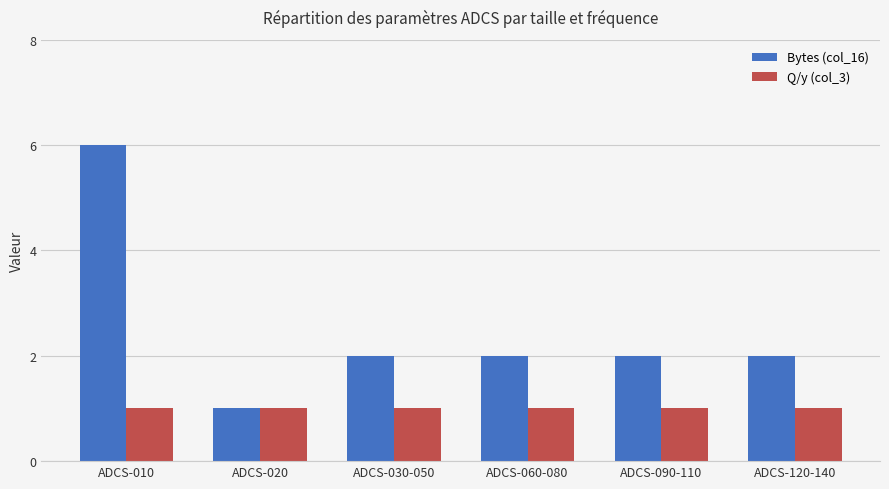

At which category is the sum across all series the highest?

ADCS-010